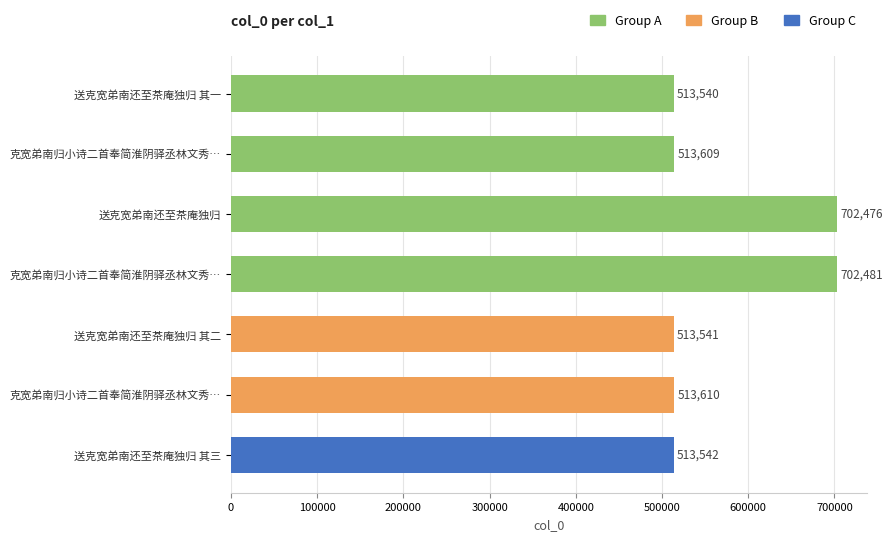

How many distinct data groups are displayed?

1